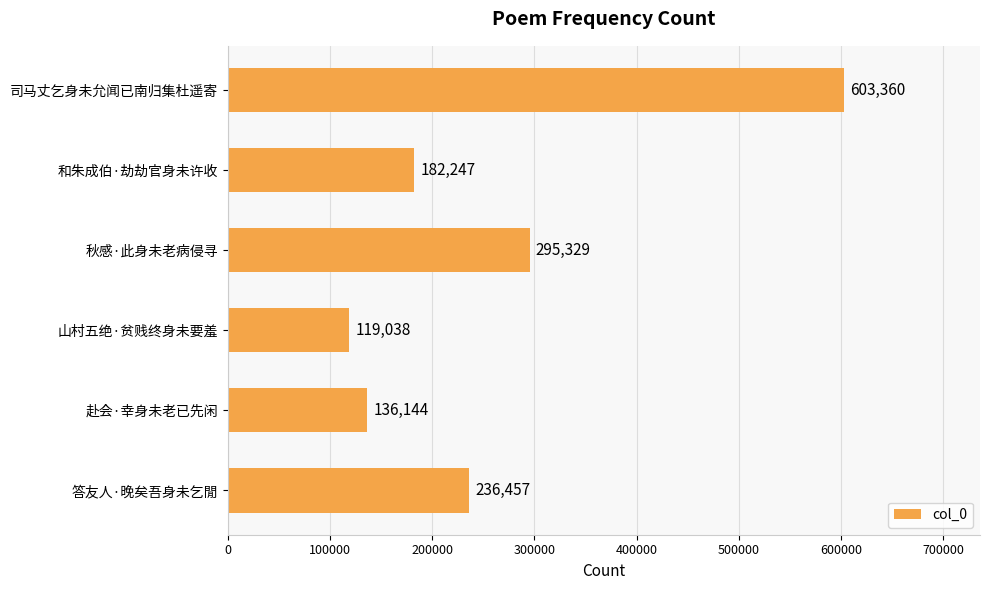

What is the difference between the maximum and second lowest values?

467216